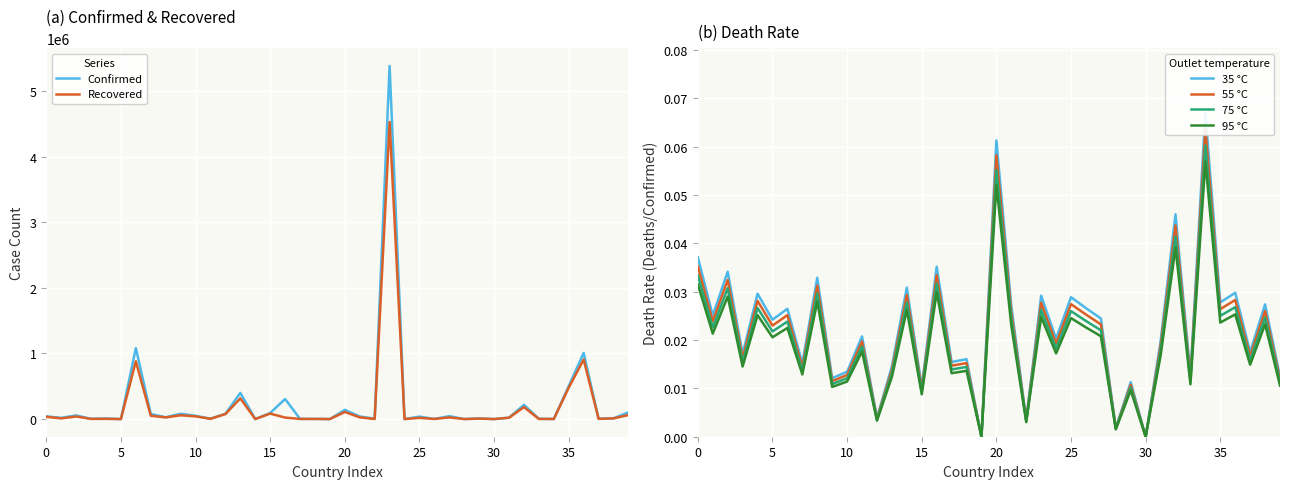

Is it true that 75 °C equals 0.0 at 26?

True